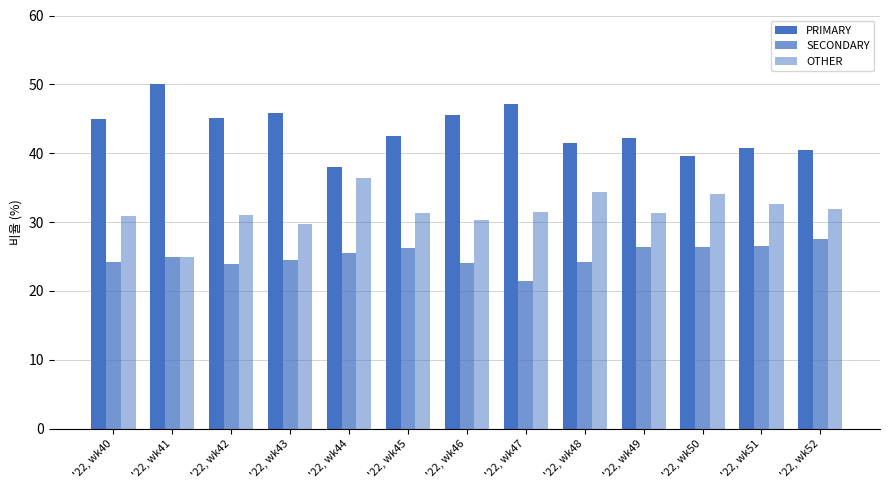

List the series in order of their peak value, highest first.

PRIMARY, OTHER, SECONDARY